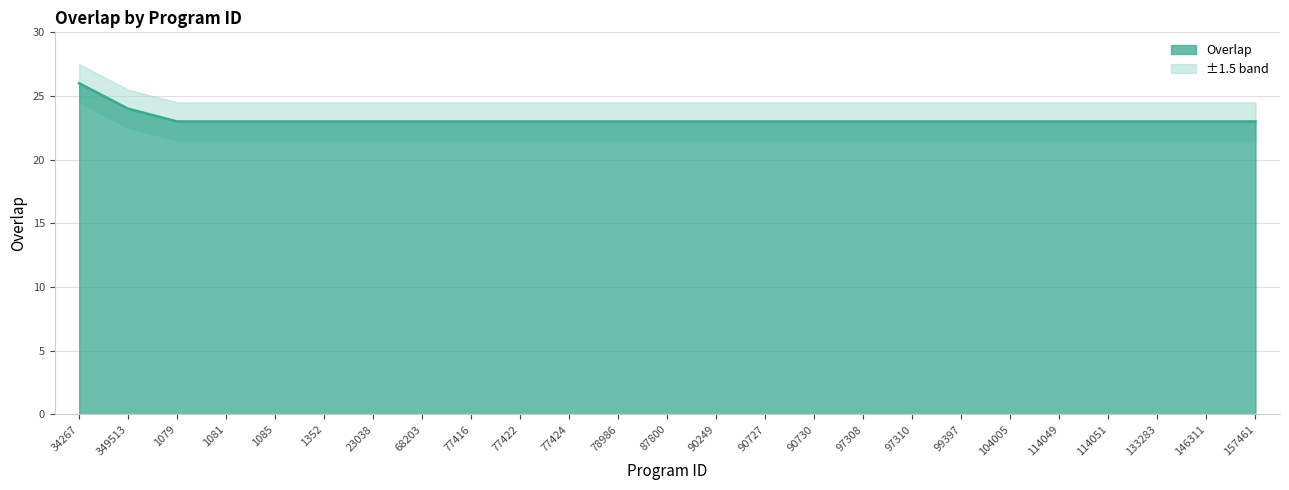

Between 97308 and 90730, which is larger?

97308